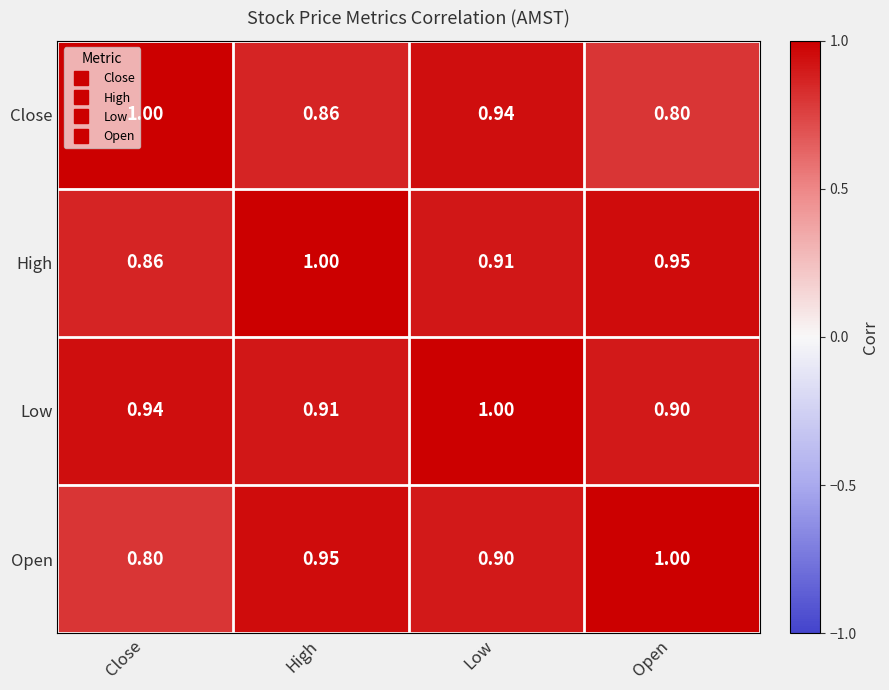

At which label does Open reach its peak?

Open